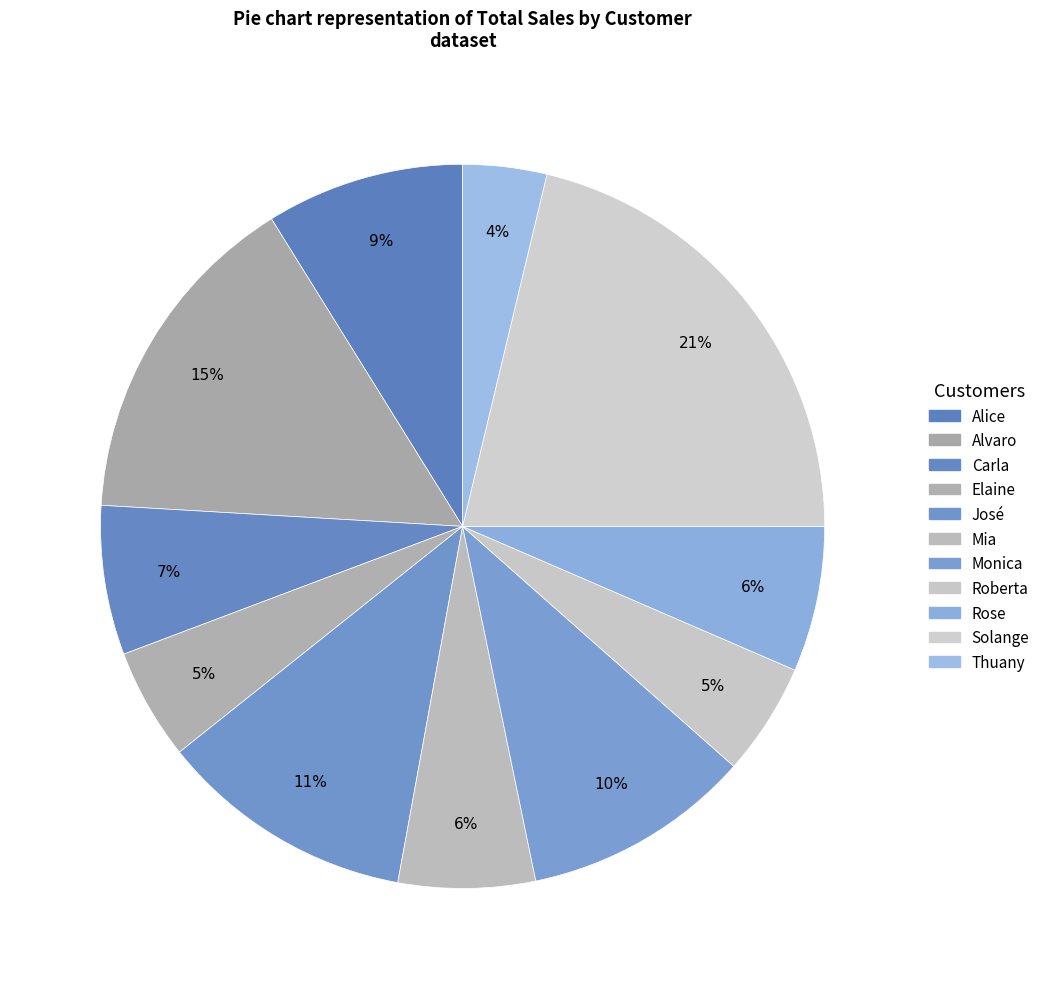

To the nearest percent, what is the difference between the largest and smallest slice percentages?

18%